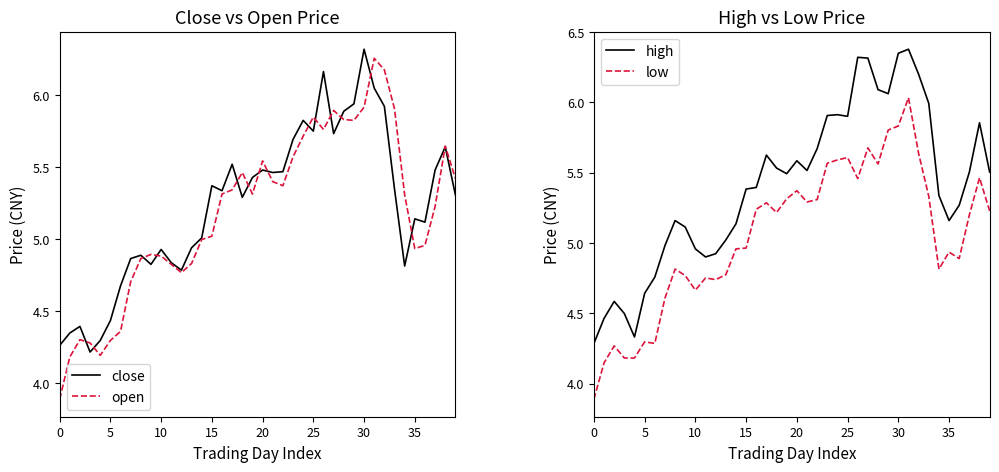

At which label does close reach its peak?

30